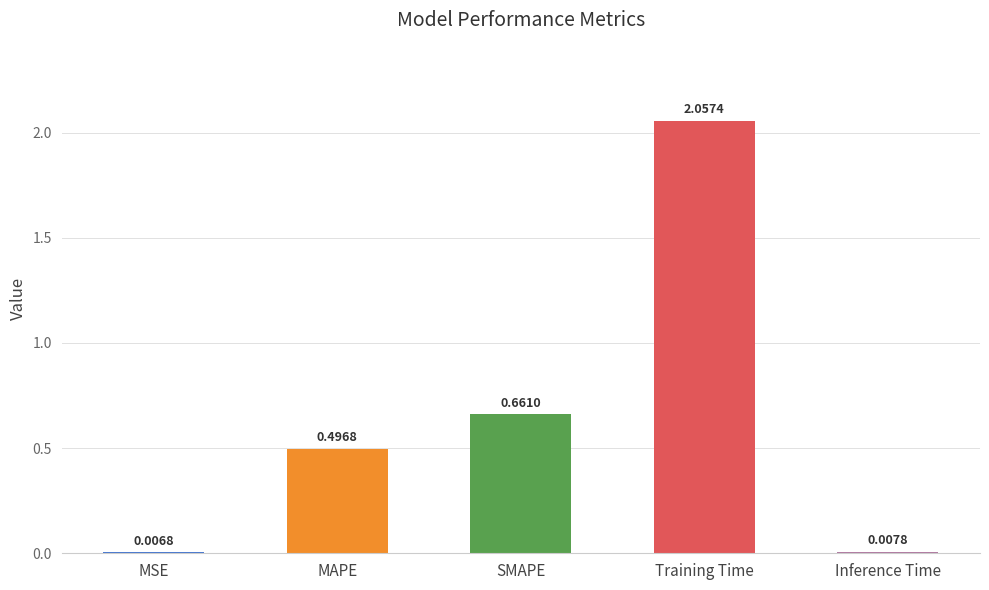

At which category does the chart reach its peak across all series?

Training Time